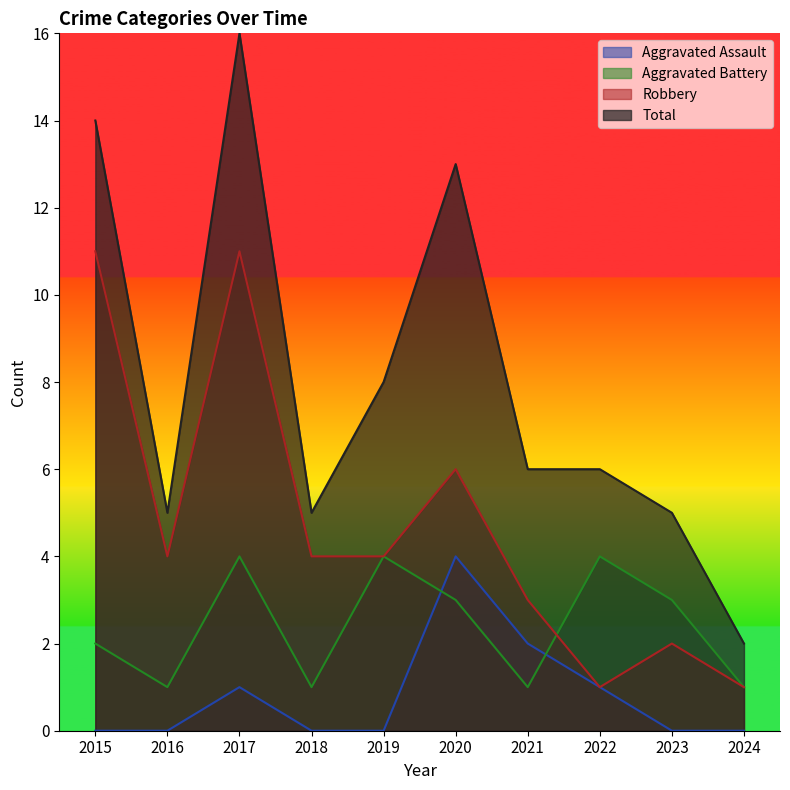

The Aggravated Battery series shows 3 at 2015. True or false?

False